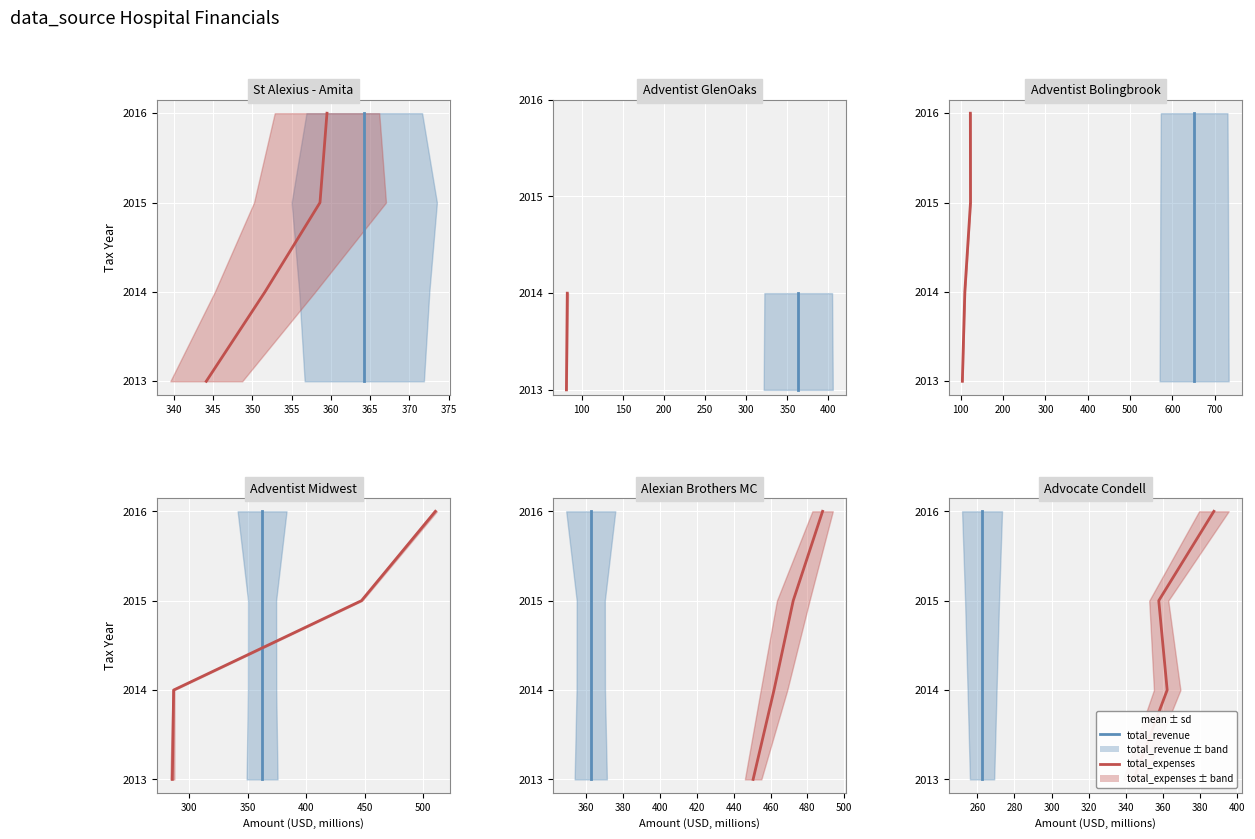

The value of total_expenses at 340 is 3143. True or false?

False